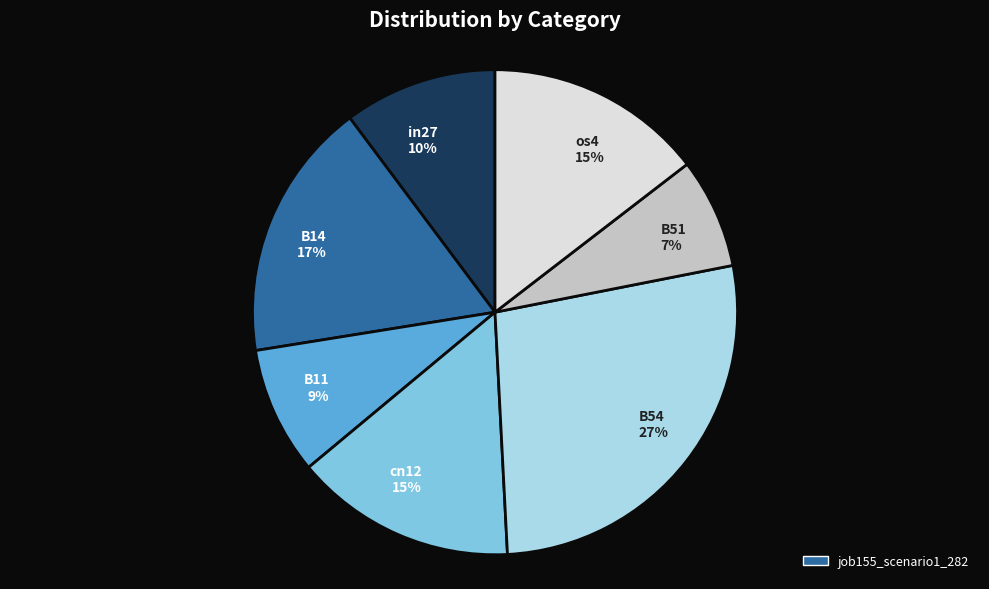

What is the largest slice in the pie chart?

B54